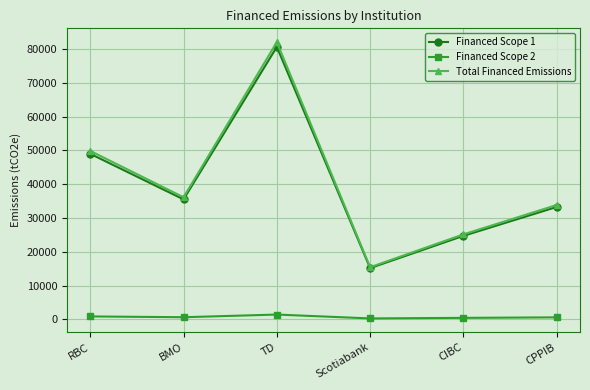

The Financed Scope 1 series shows 33257.6 at CPPIB. True or false?

True